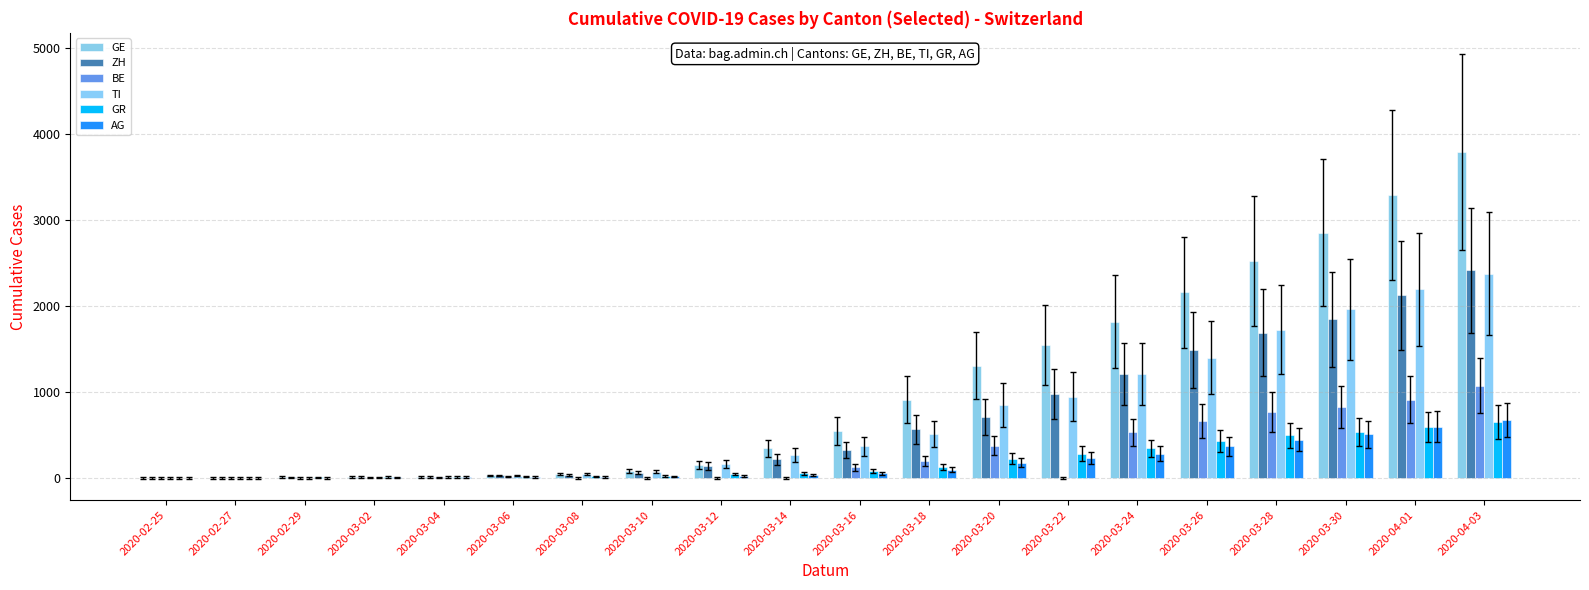

What is the average value of the BE series?

274